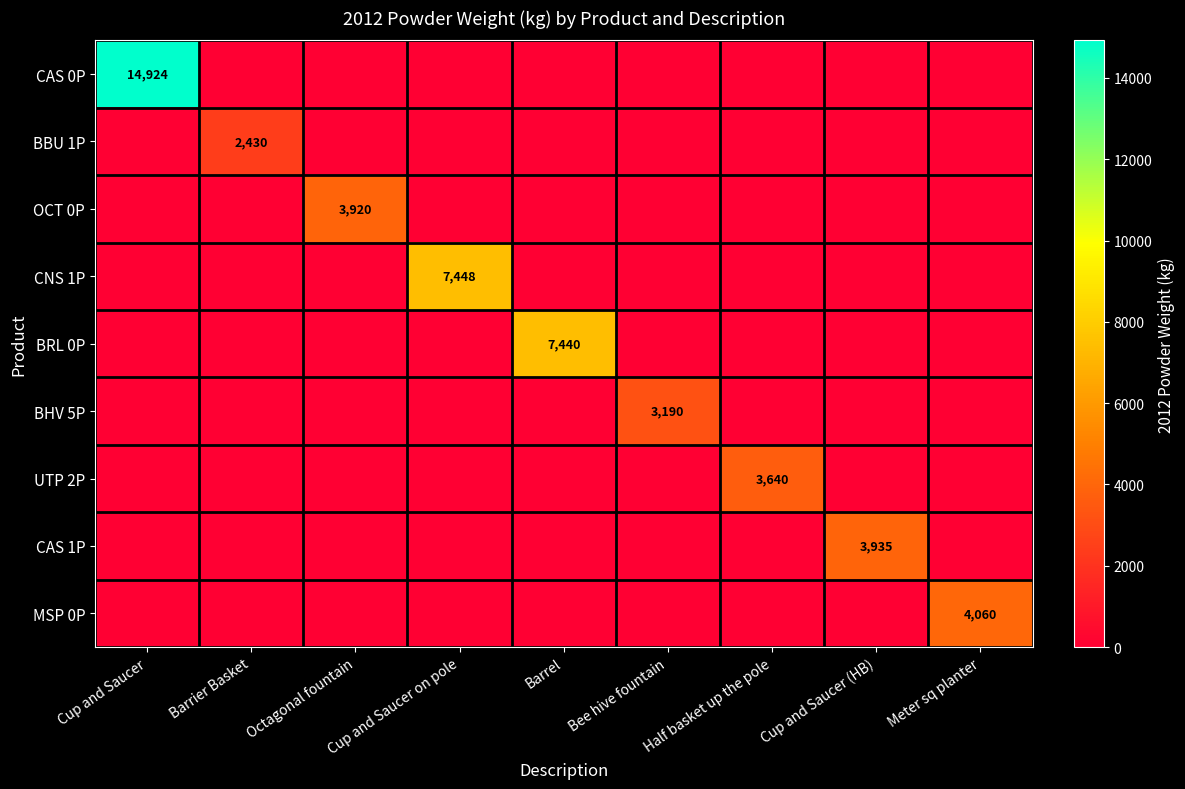

The BHV 5P series shows 5431 at Bee hive fountain. True or false?

False